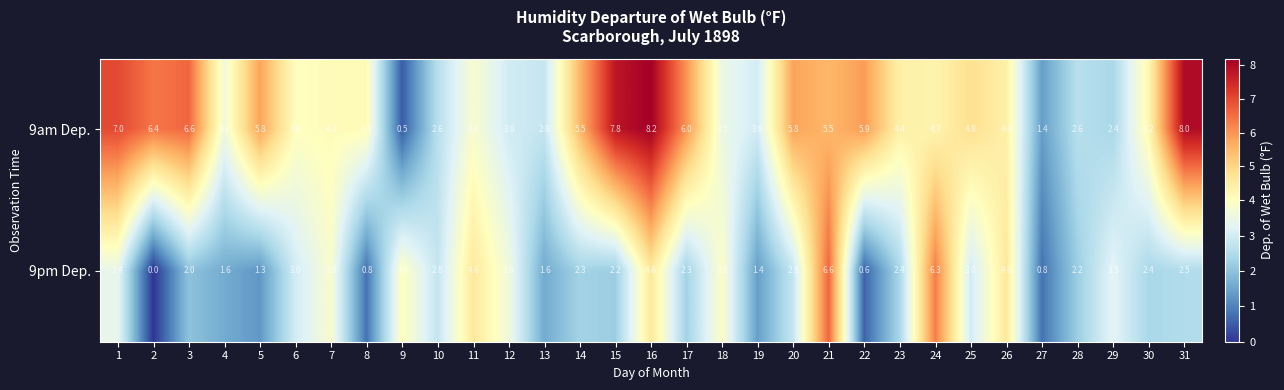

Read the 9pm Dep. value at 20.

2.8